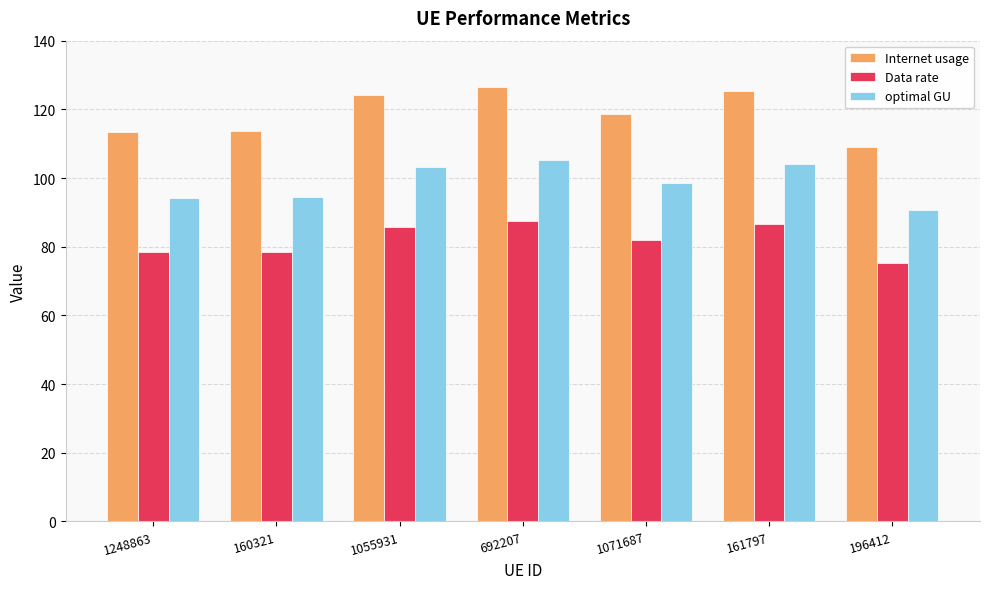

What are all the series names shown in the legend?

Internet usage, Data rate, optimal GU